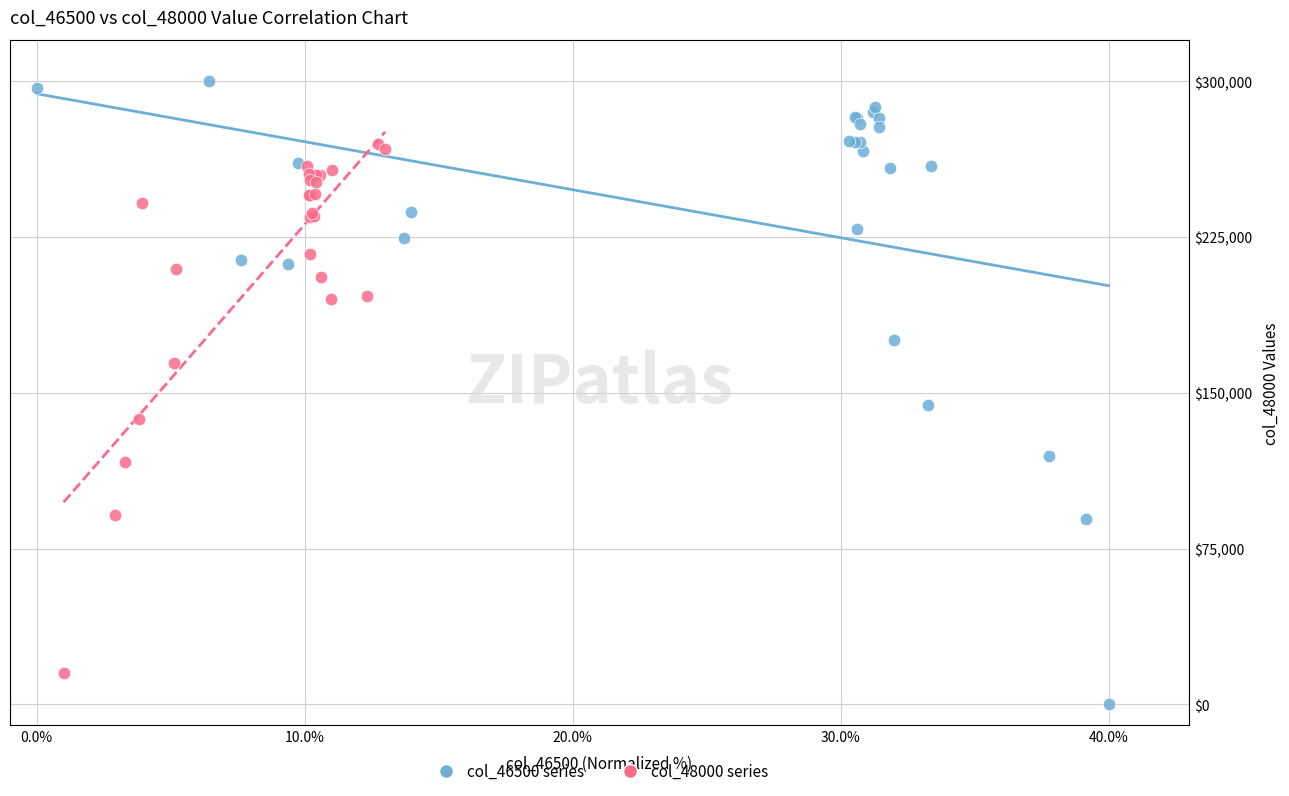

Which series has the largest Y range (max minus min)?

col_46500 series